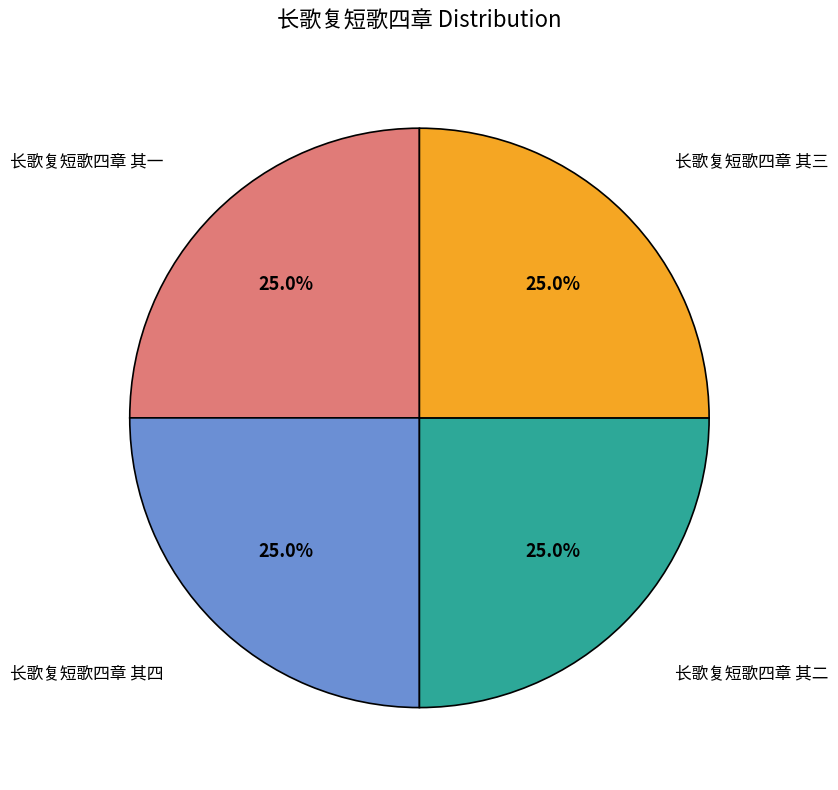

Count the number of slices in the pie.

4